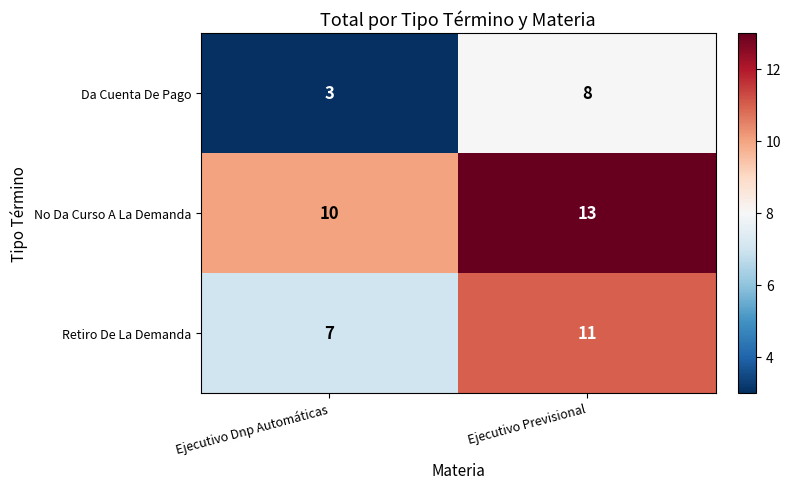

Reading left to right, list all the values displayed in this chart.

Da Cuenta De Pago: Ejecutivo Dnp Automáticas=3	Ejecutivo Previsional=8
No Da Curso A La Demanda: Ejecutivo Dnp Automáticas=10	Ejecutivo Previsional=13
Retiro De La Demanda: Ejecutivo Dnp Automáticas=7	Ejecutivo Previsional=11